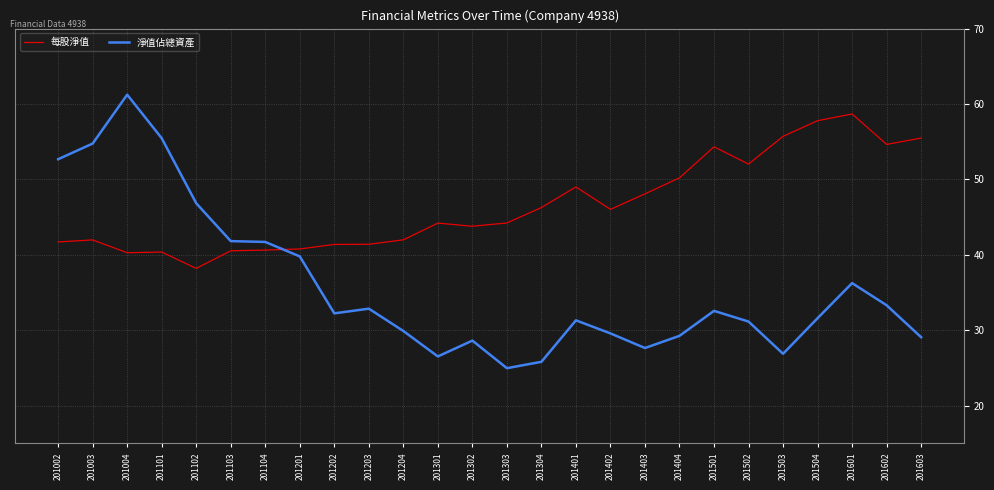

In 每股淨值, how many points are lower than both neighbors (excluding endpoints)?

6